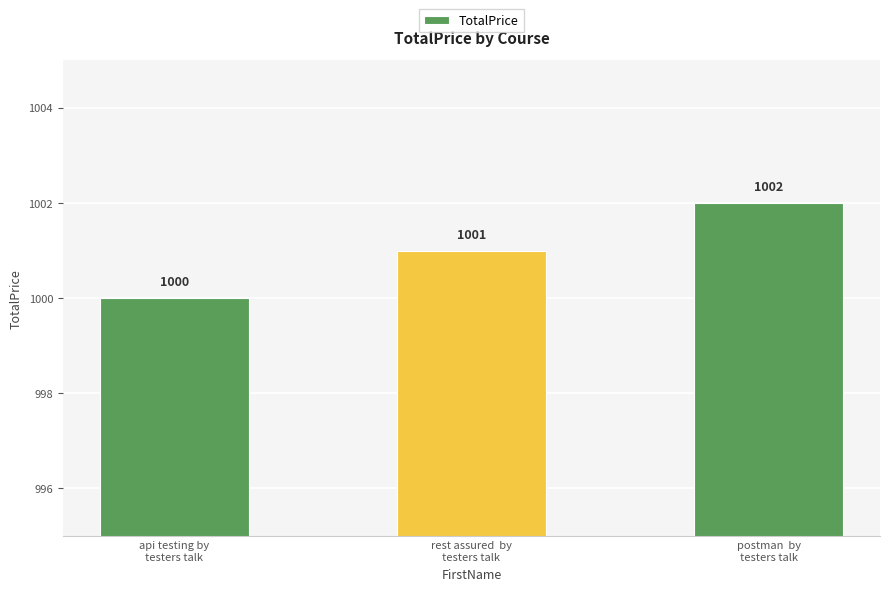

Read the value at api testing by
testers talk.

1000